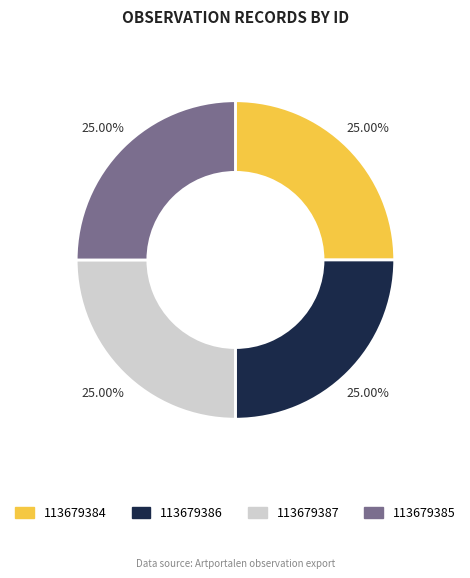

Approximately how many times larger is the value at 113679384 compared to 113679387?

1.0